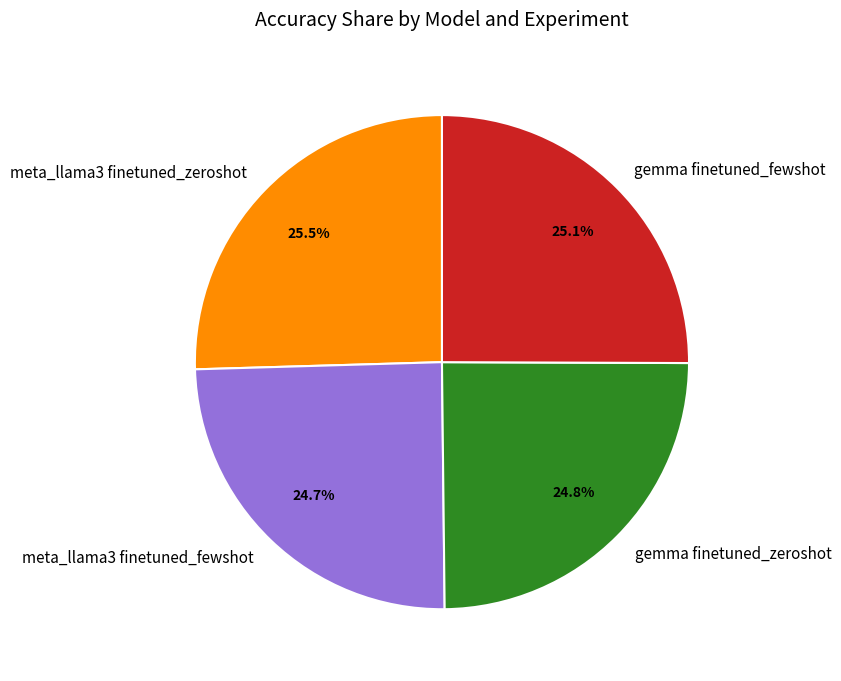

To the nearest percent, what is the combined percentage of gemma finetuned_fewshot and meta_llama3 finetuned_fewshot?

50%